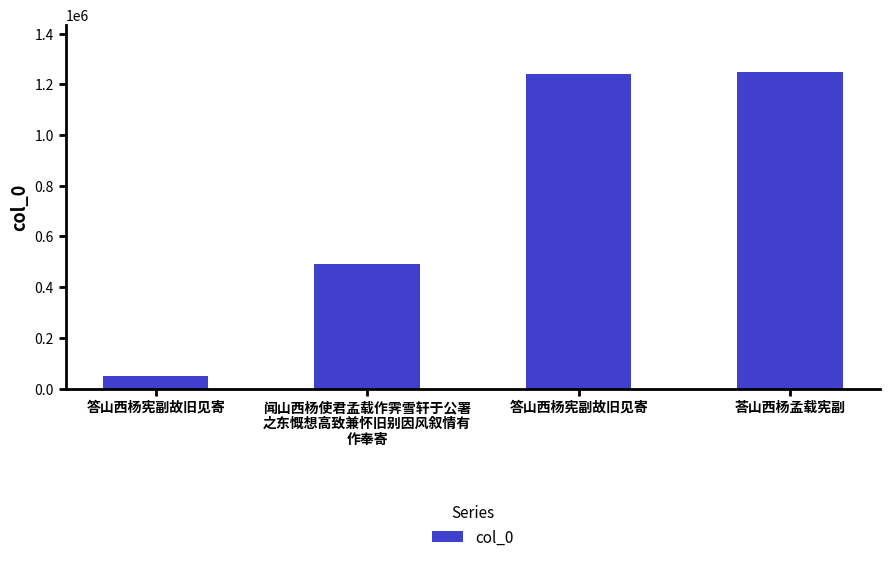

Are the bars horizontal?

No